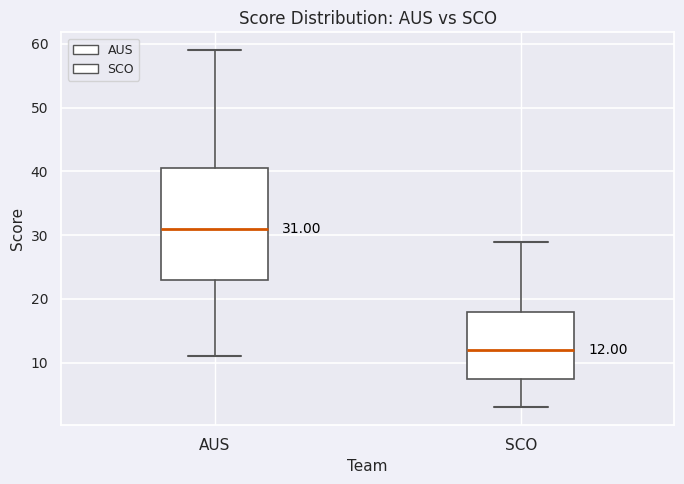

Which box's median line is the lowest?

SCO